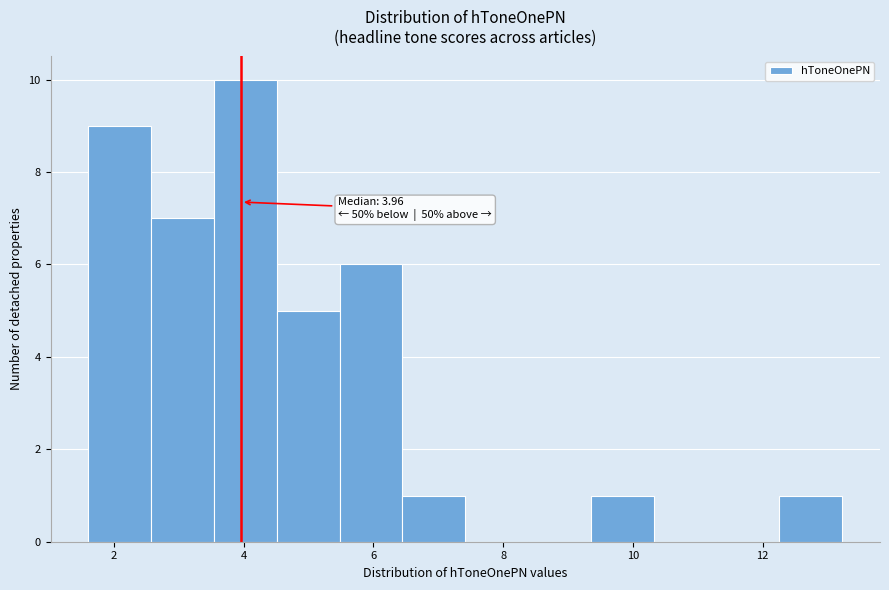

Which range on the x-axis has the tallest bar?

3.6 to 4.6